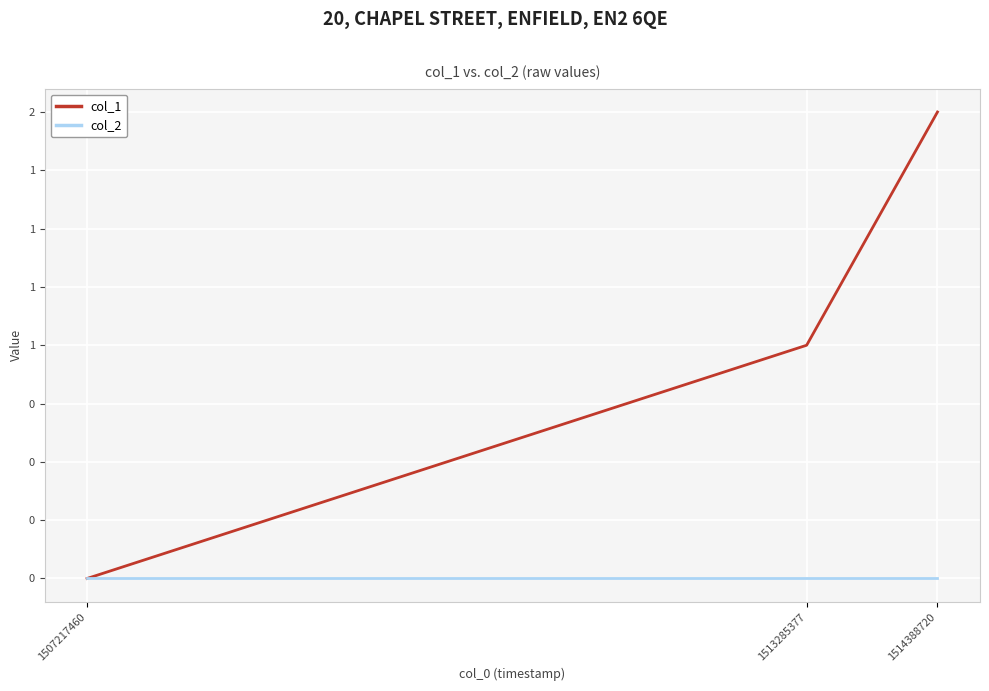

Between 1513285377 and 1514388720, which series saw the biggest shift?

col_1